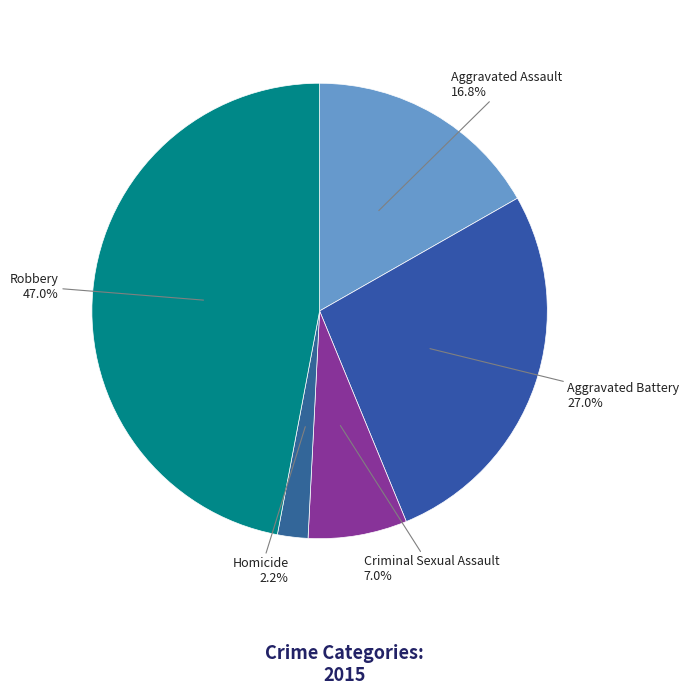

The Aggravated Battery slice represents 27% of the pie. True or false?

True